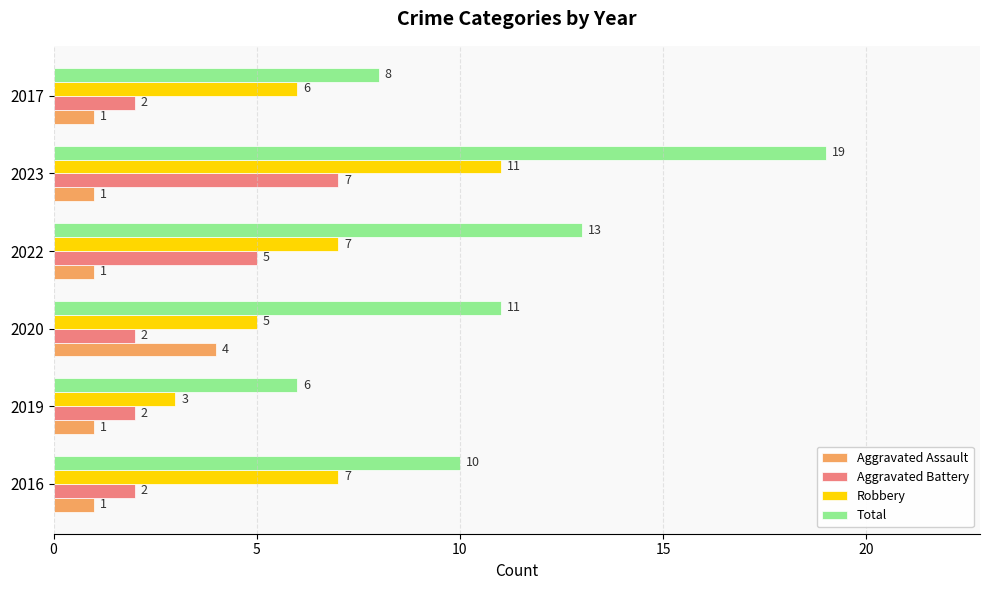

What is the sum of all Aggravated Battery values?

20